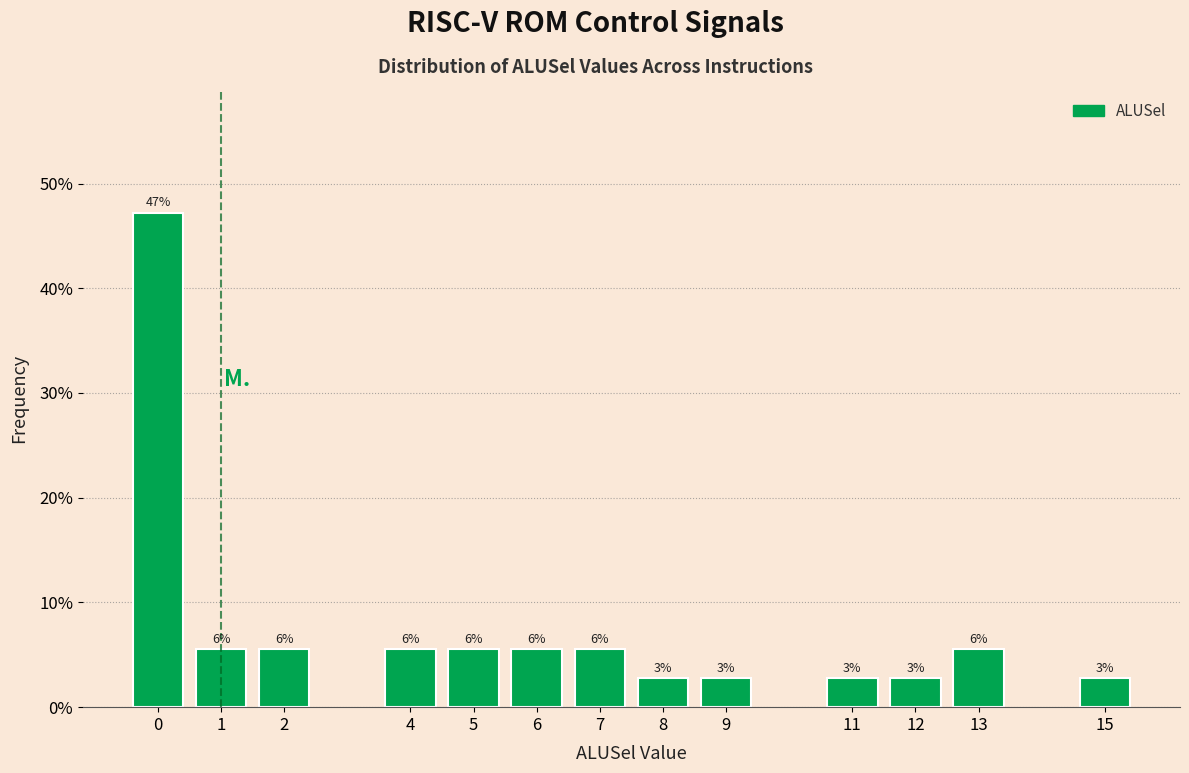

Does the chart contain any negative values?

No